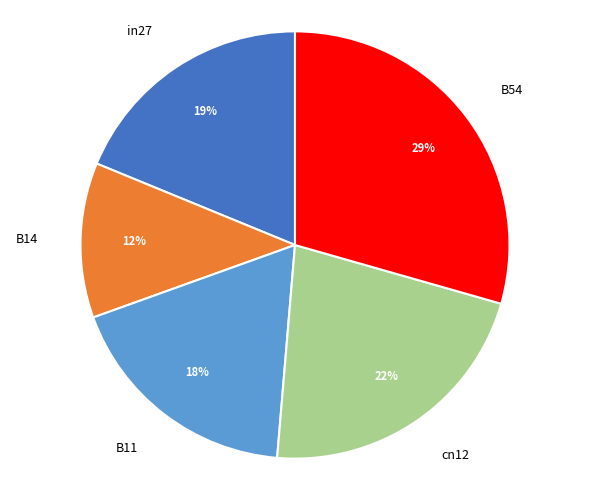

The in27 slice represents 29% of the pie. True or false?

False